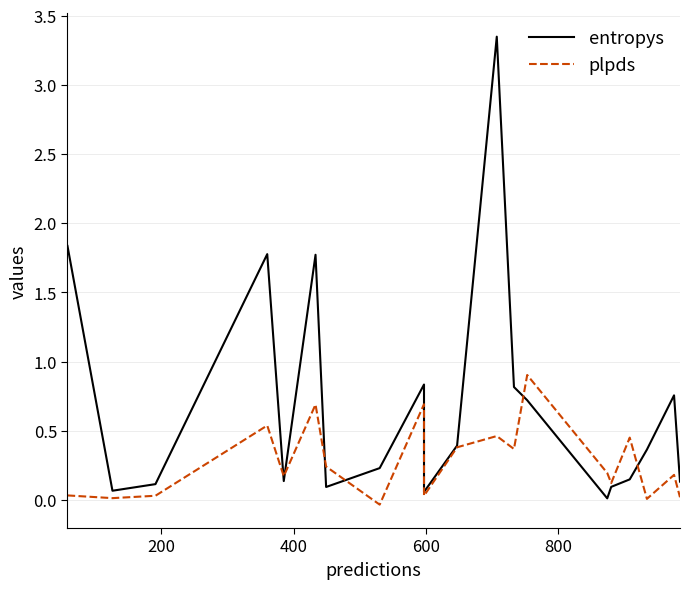

The value of entropys at 800 is 0.2. True or false?

False